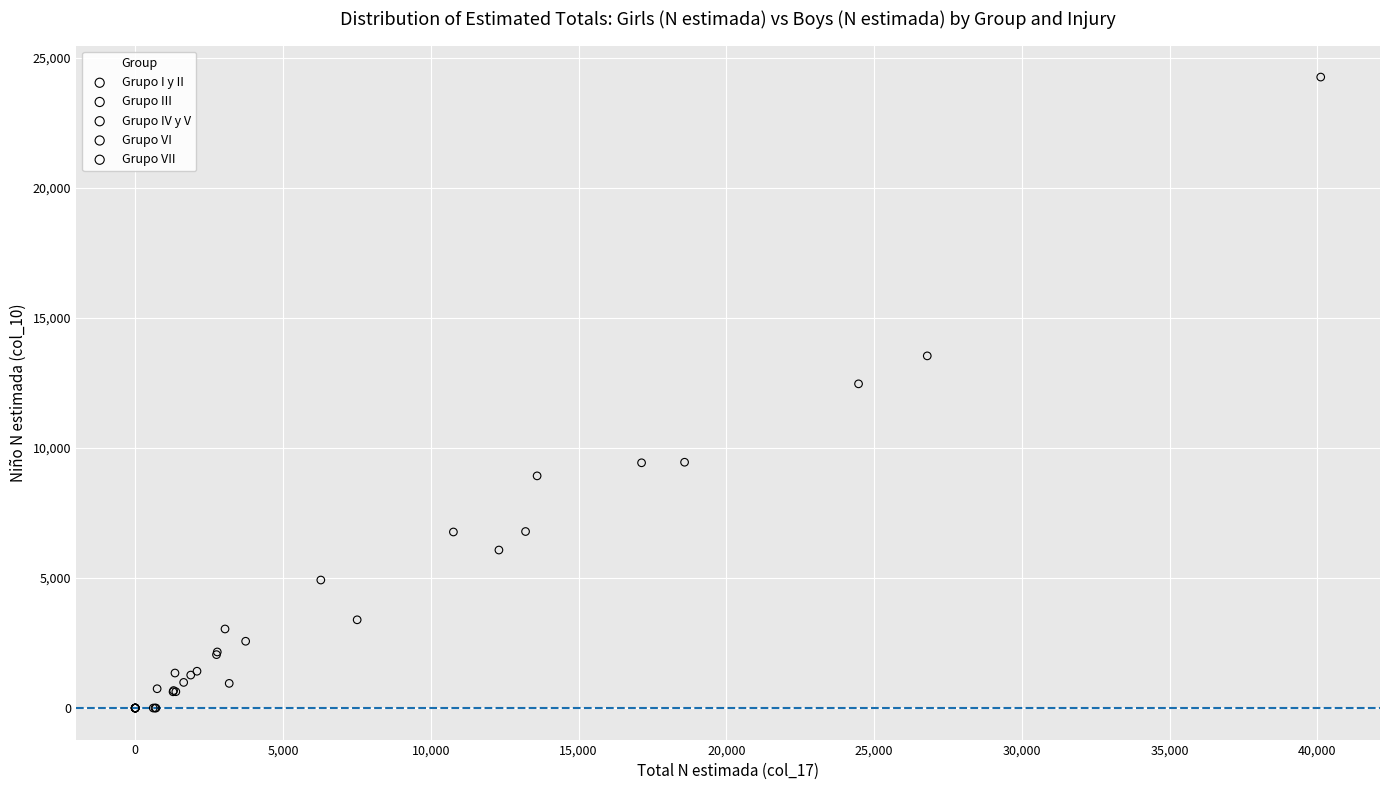

Which series has the widest spread of Y values?

Grupo VI